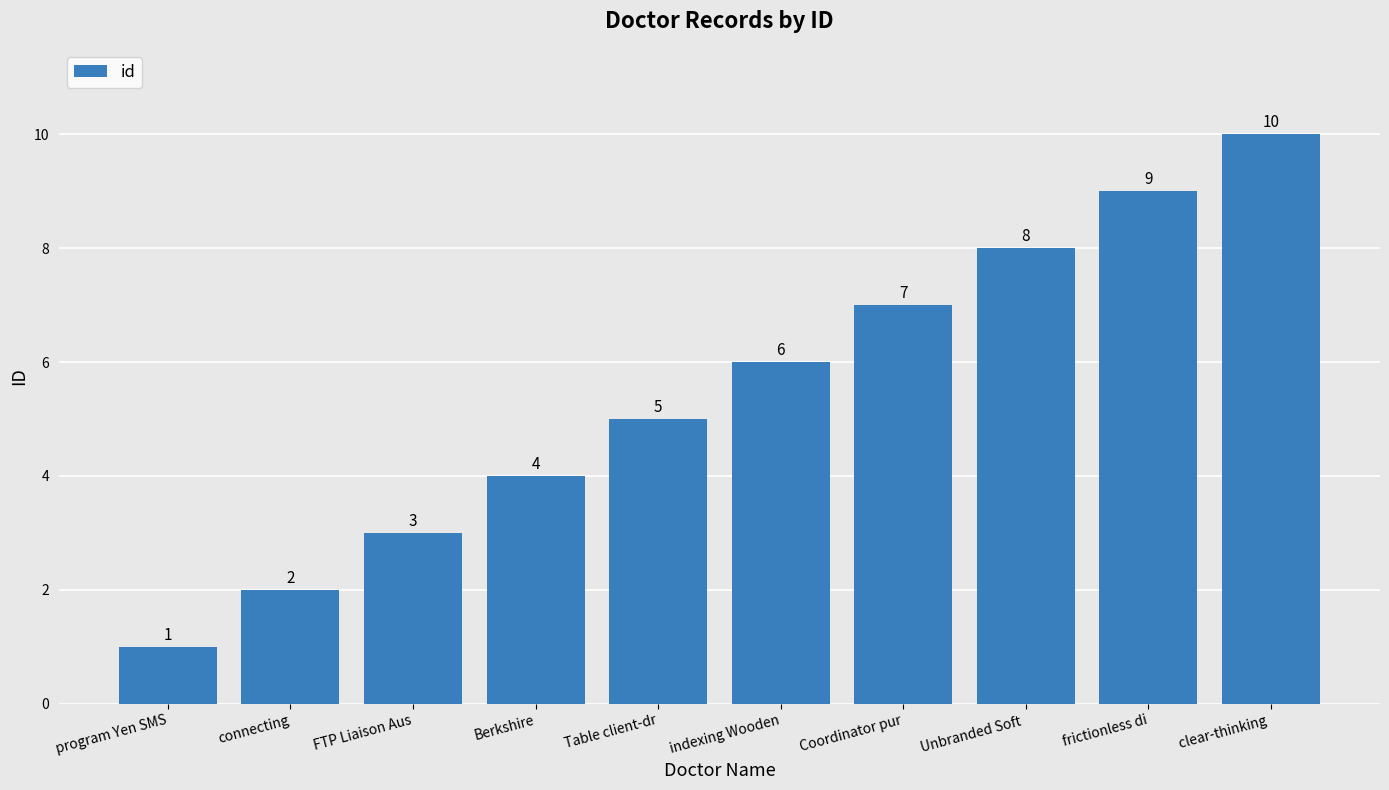

Is it true that the value at Table client-dr is 8?

False